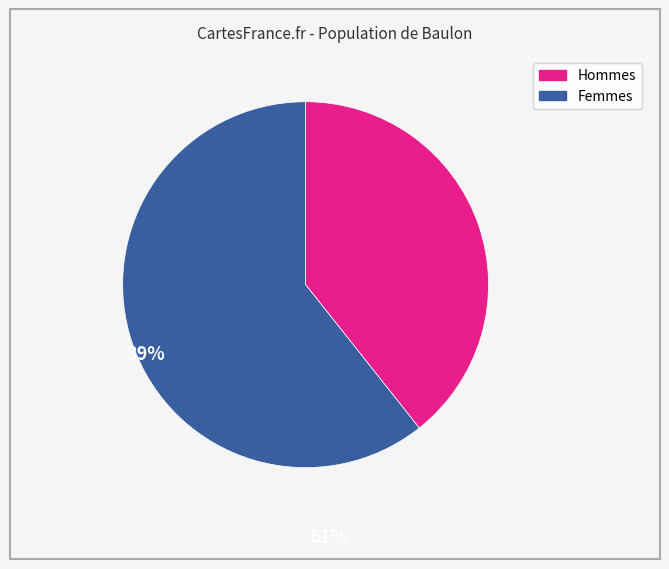

Is there a majority slice in this chart?

Yes